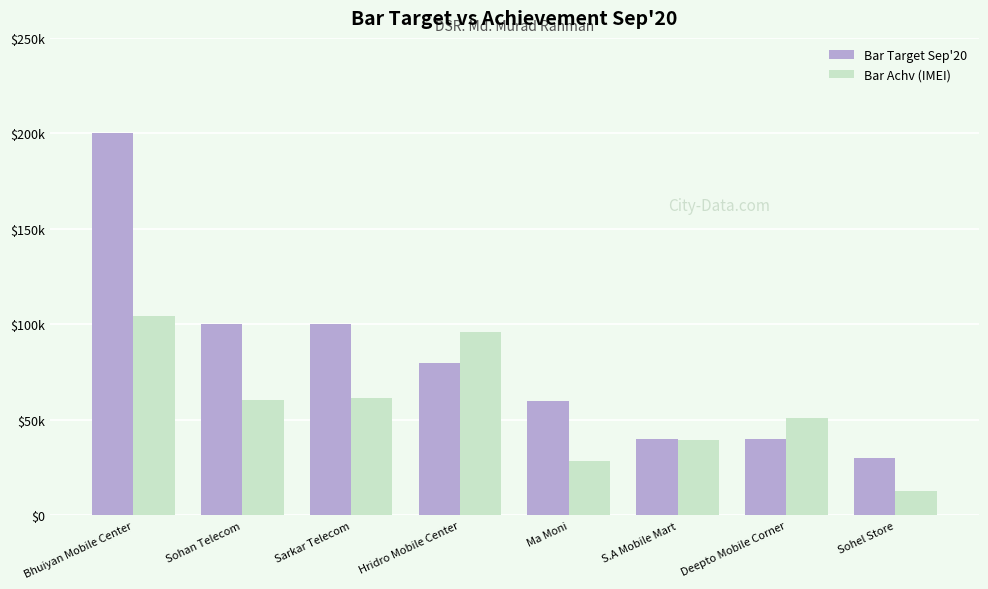

Does the chart contain any negative values?

No